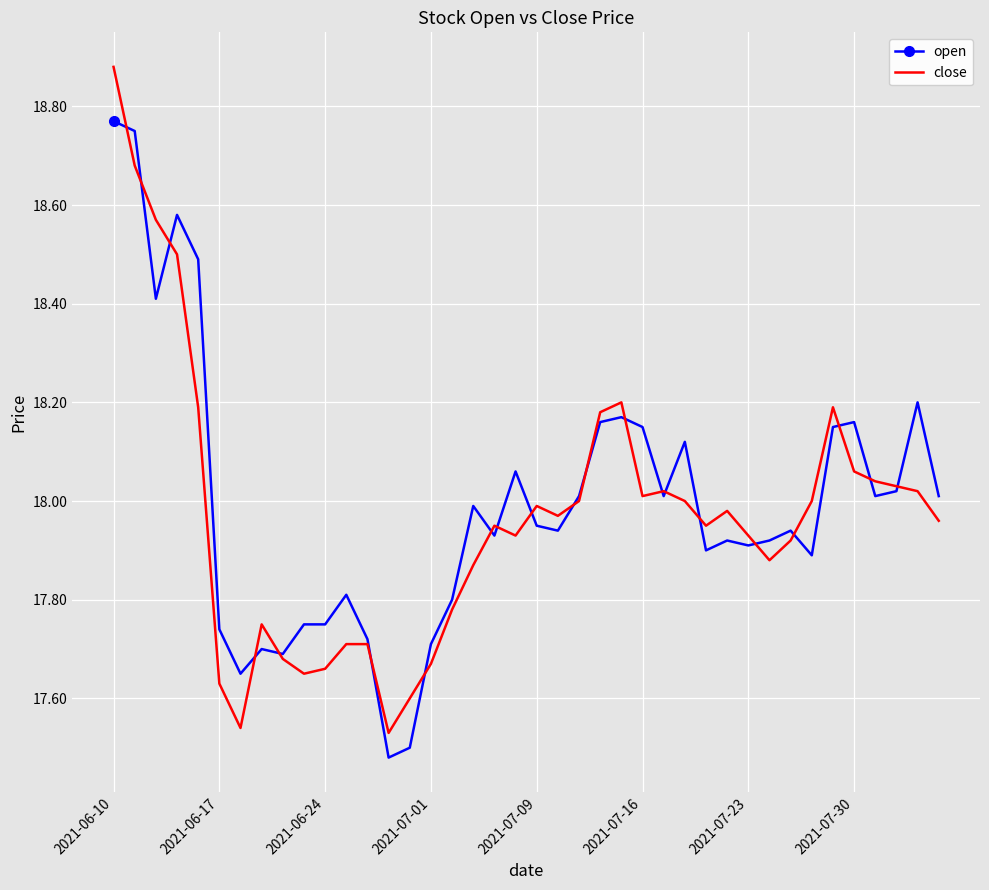

Rank the series by their maximum value, from highest to lowest.

close, open